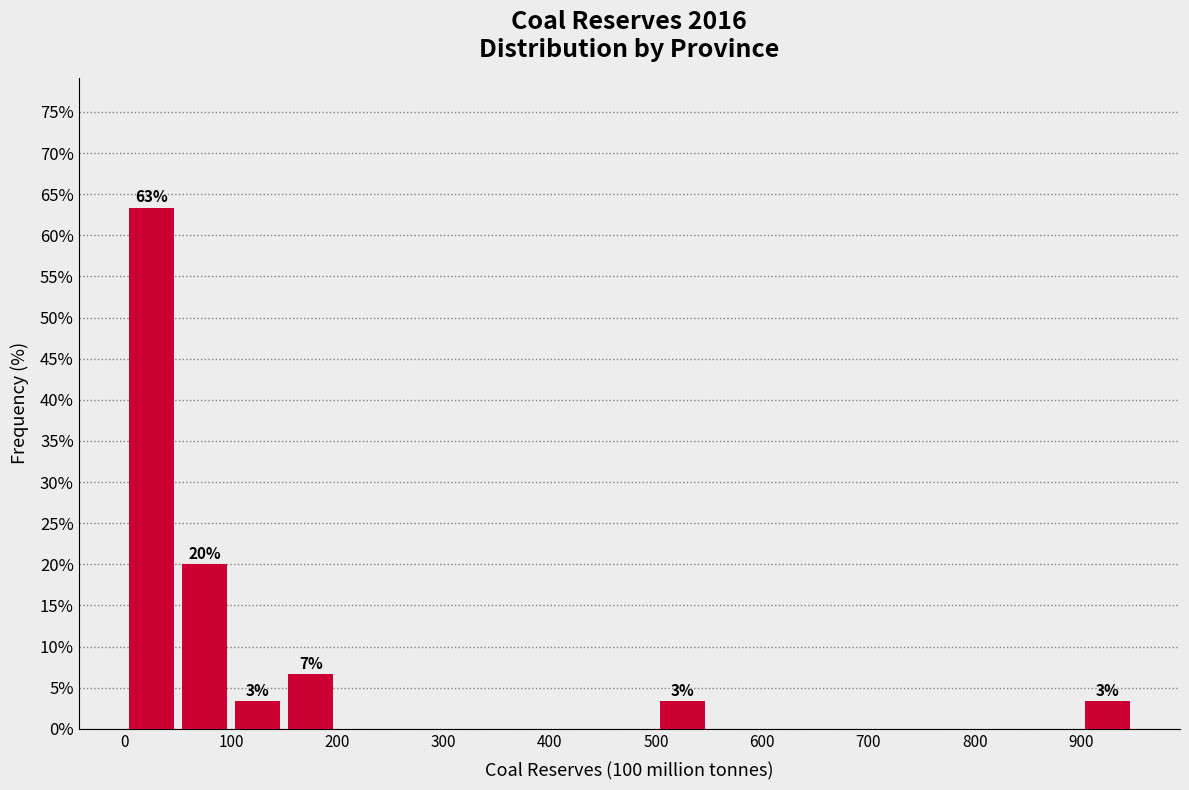

Over which range of the x-axis is the bar tallest?

0 to 50